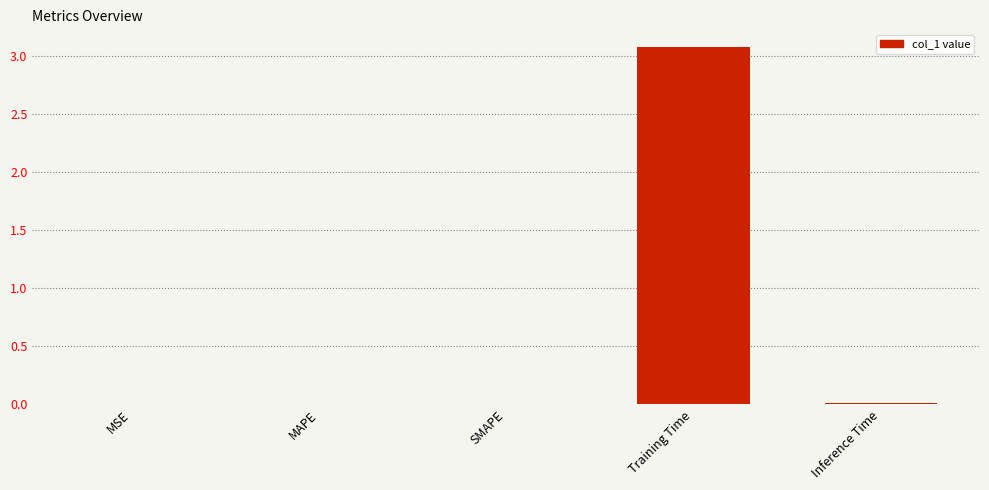

Is it true that the value at MSE is 0.0?

True